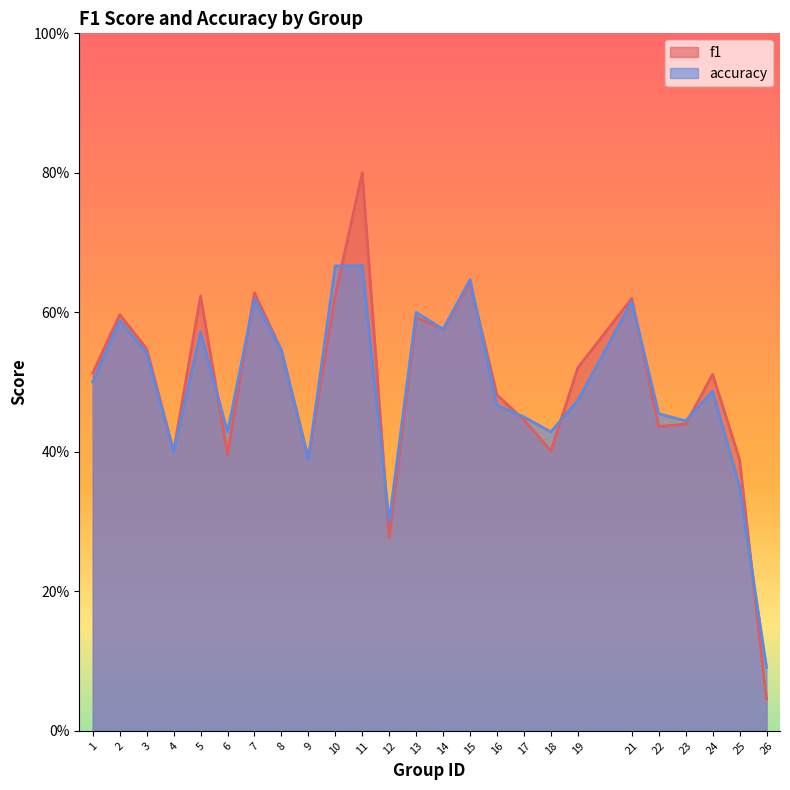

How many lines are shown in the chart?

2